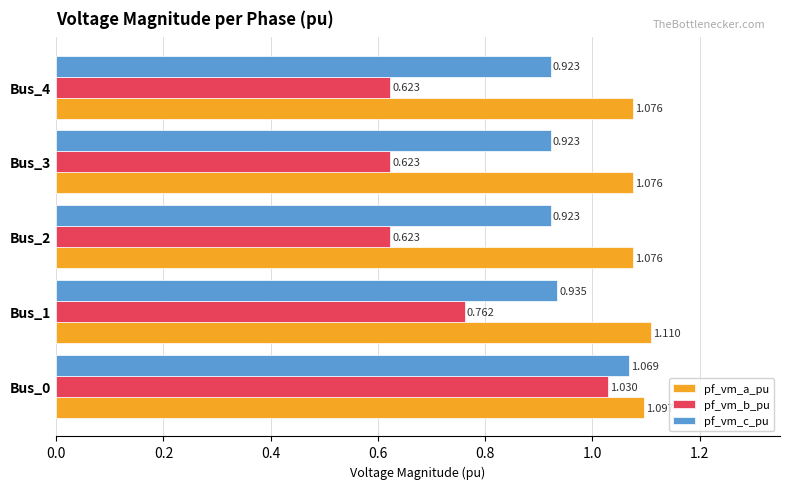

Between Bus_1 and Bus_4, which series saw the biggest shift?

pf_vm_b_pu